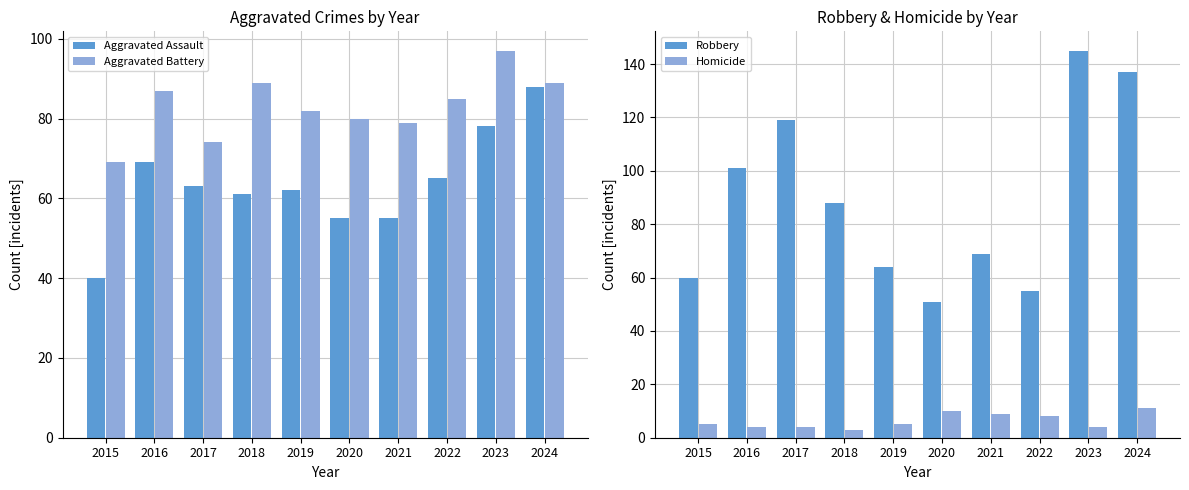

What is the value of the Robbery bar at the 3rd from the left?

119